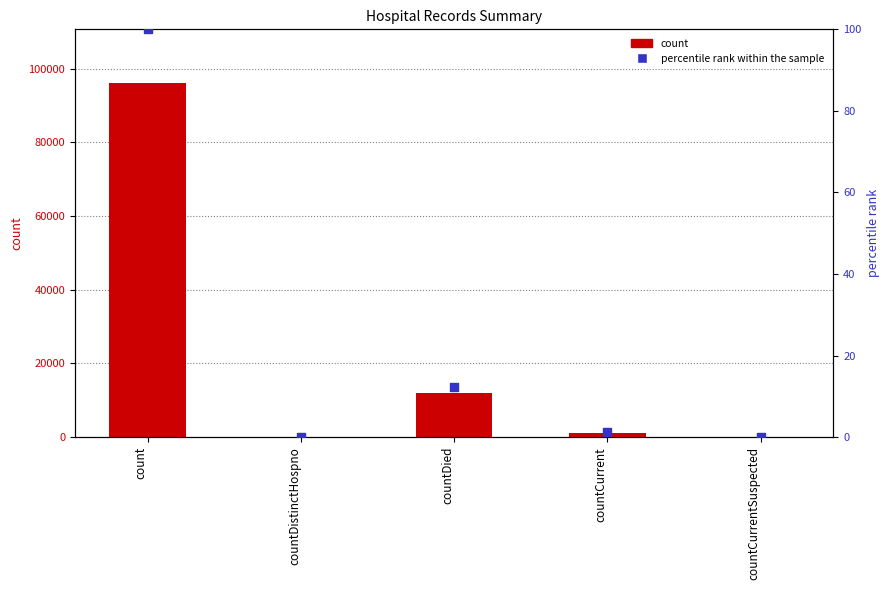

Which series has the largest total across all categories?

col_1